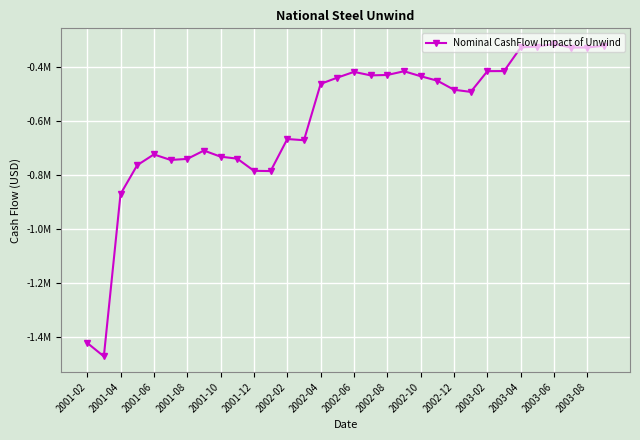

What is the average value?

-594099